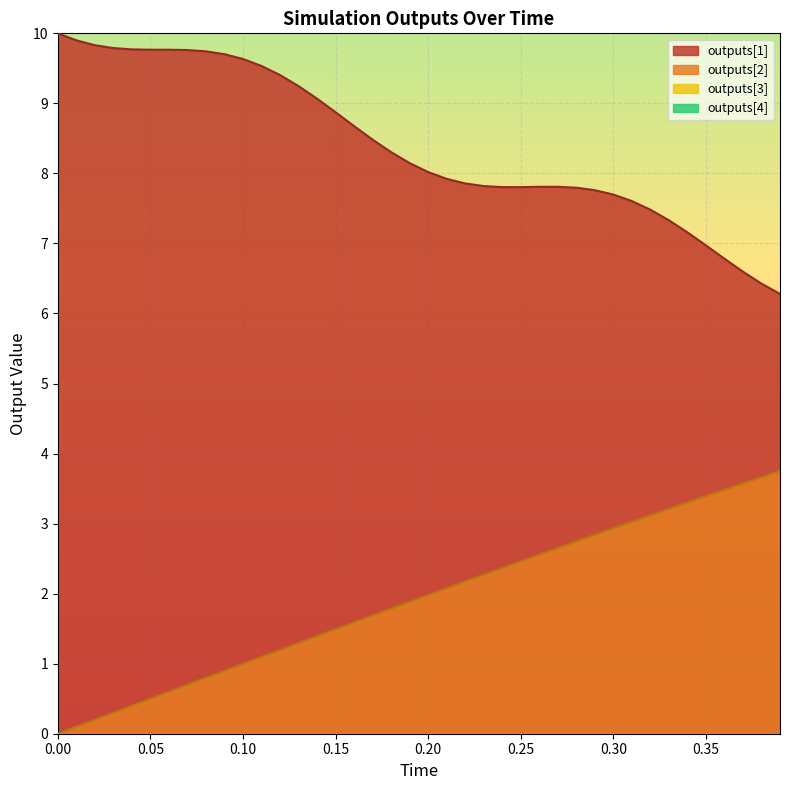

What is the difference between the highest and lowest values at 0.25?

5.3